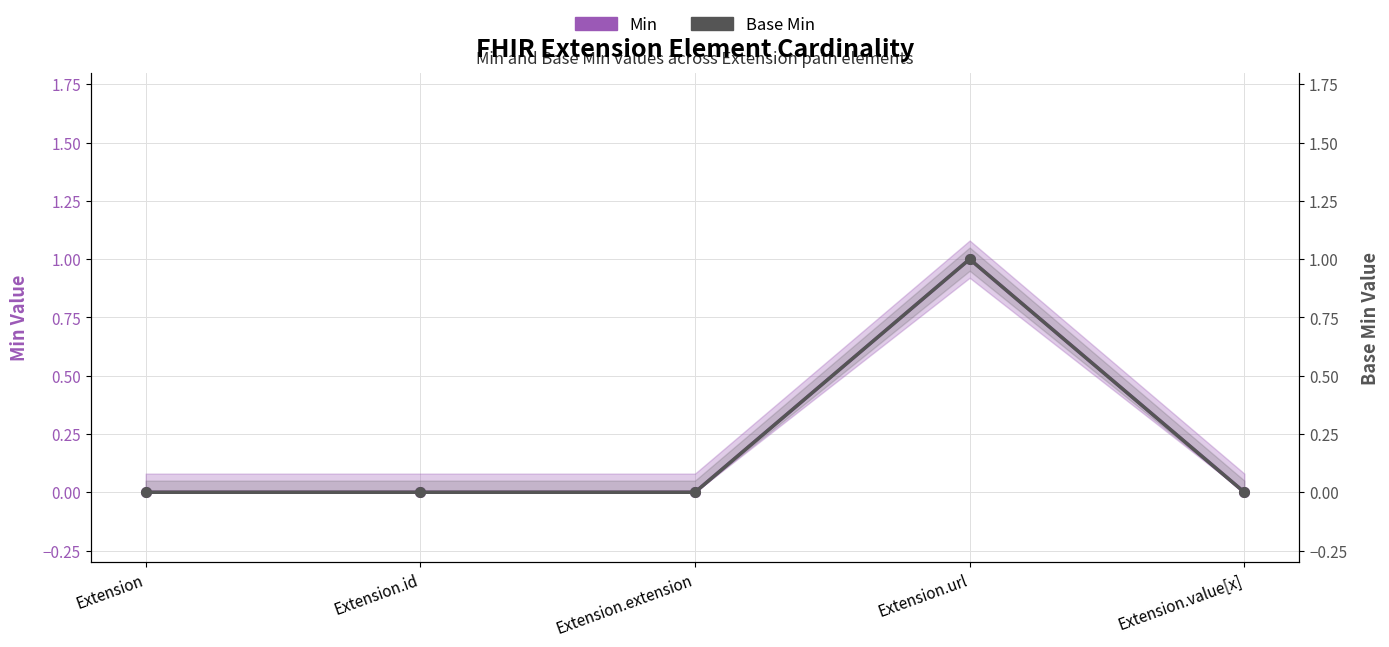

What is the label of the 4th point from the right?

Extension.id